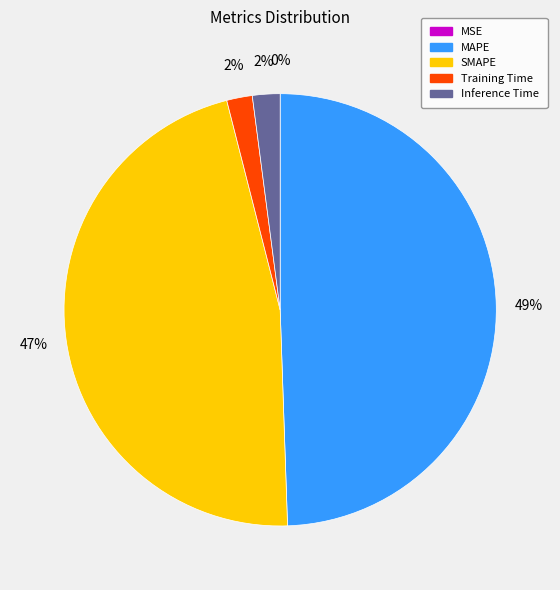

To the nearest percent, what portion does SMAPE represent?

47%